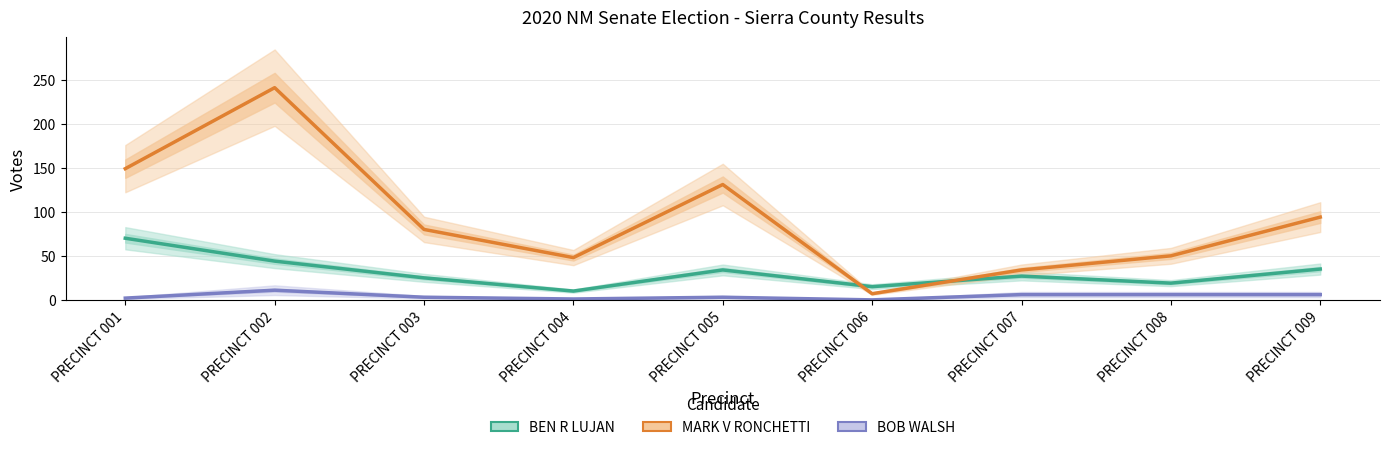

The BEN R LUJAN series shows 70 at PRECINCT 001. True or false?

True